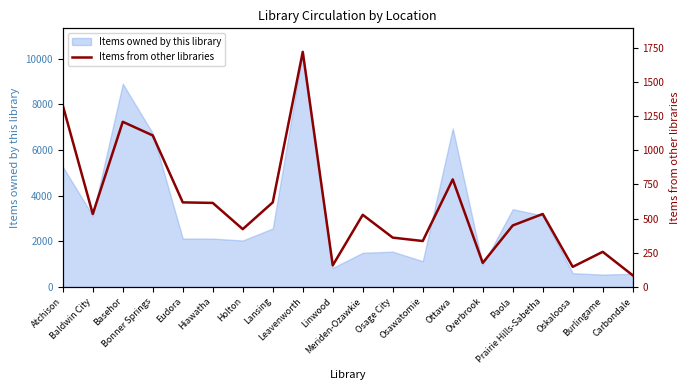

Which label corresponds to the smallest value in the chart?

Carbondale